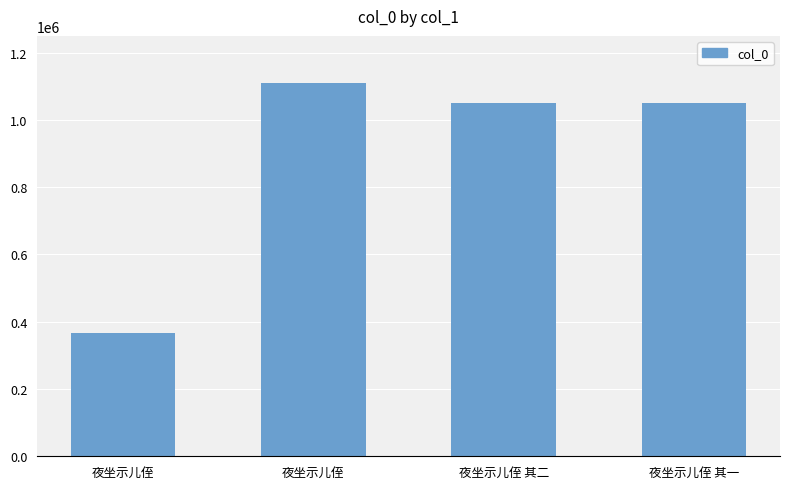

List the labels in order of value, largest first.

夜坐示儿侄, 夜坐示儿侄 其二, 夜坐示儿侄 其一, 夜坐示儿侄